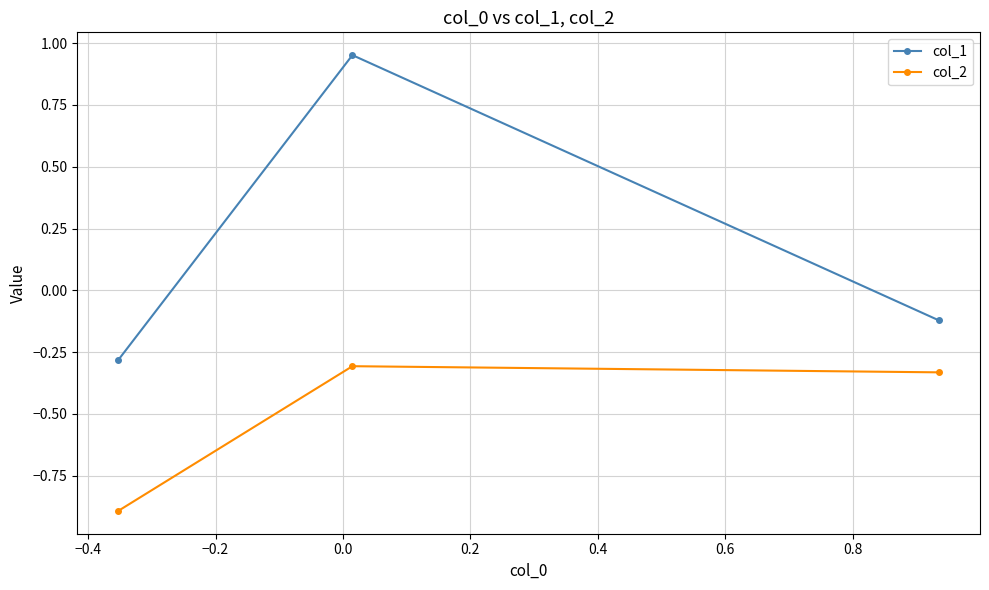

Rank the series by their average value, from highest to lowest.

col_1, col_2